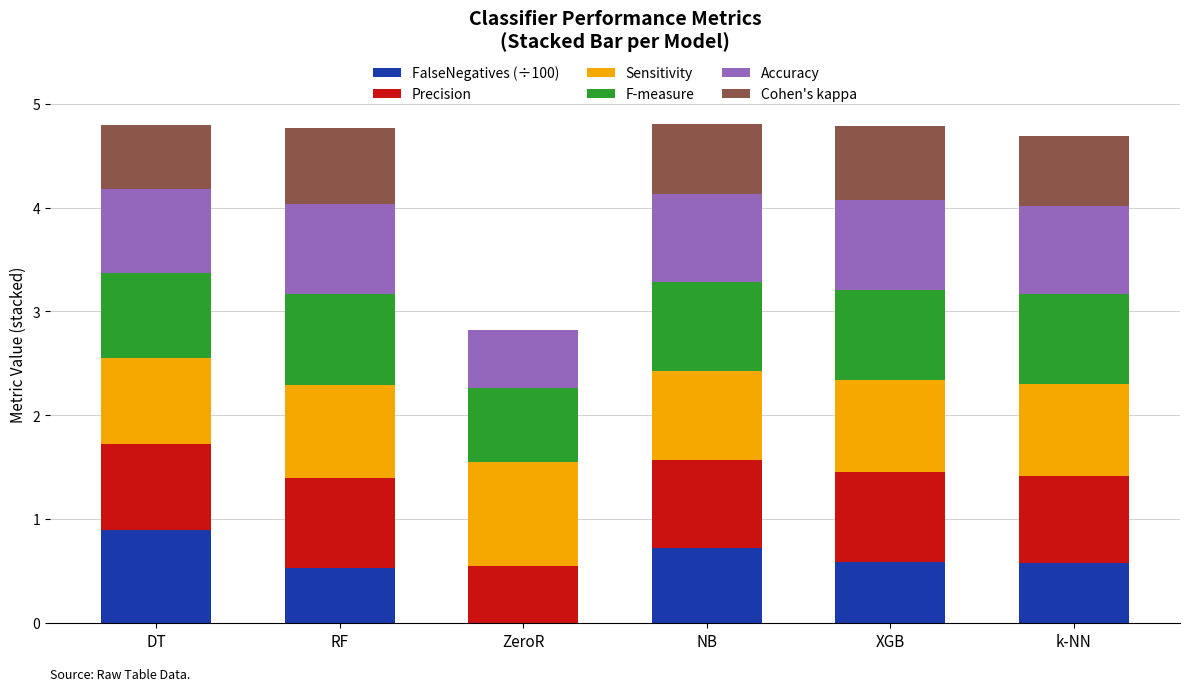

What is the total value across all series at RF?

4.8